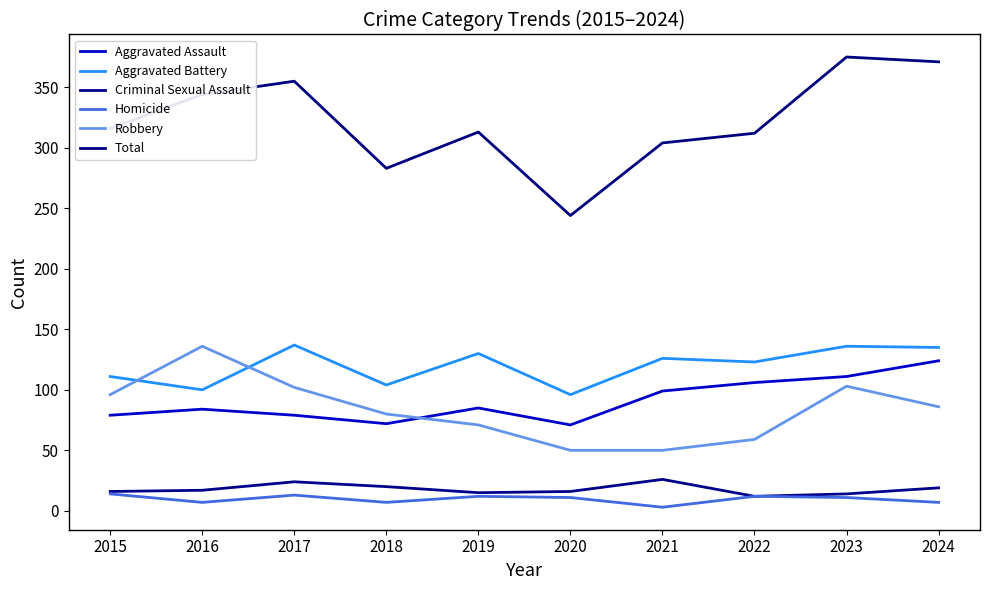

Is this an area chart (filled region under the line)?

No